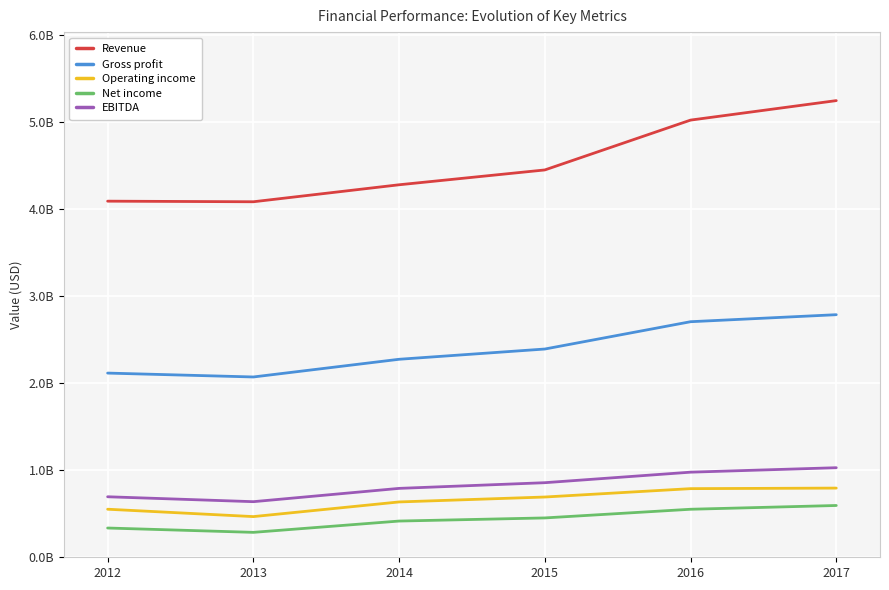

At which category is the sum across all series the highest?

2017